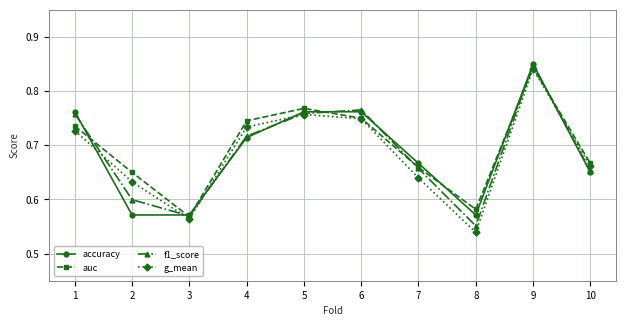

How many data points does each series have?

10